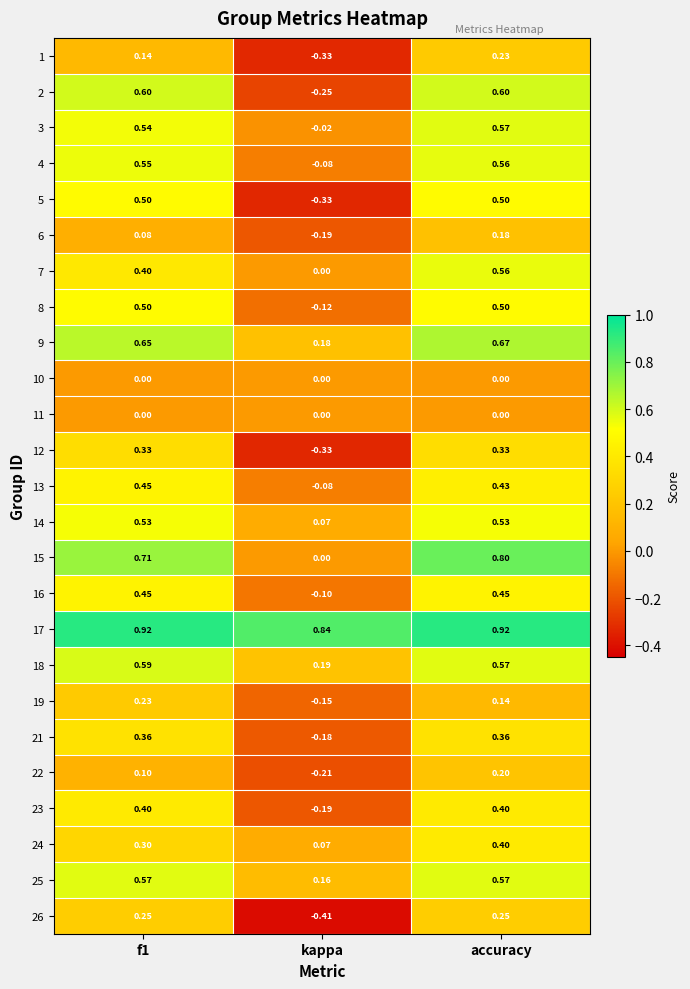

Which category has the lowest value across all series?

kappa